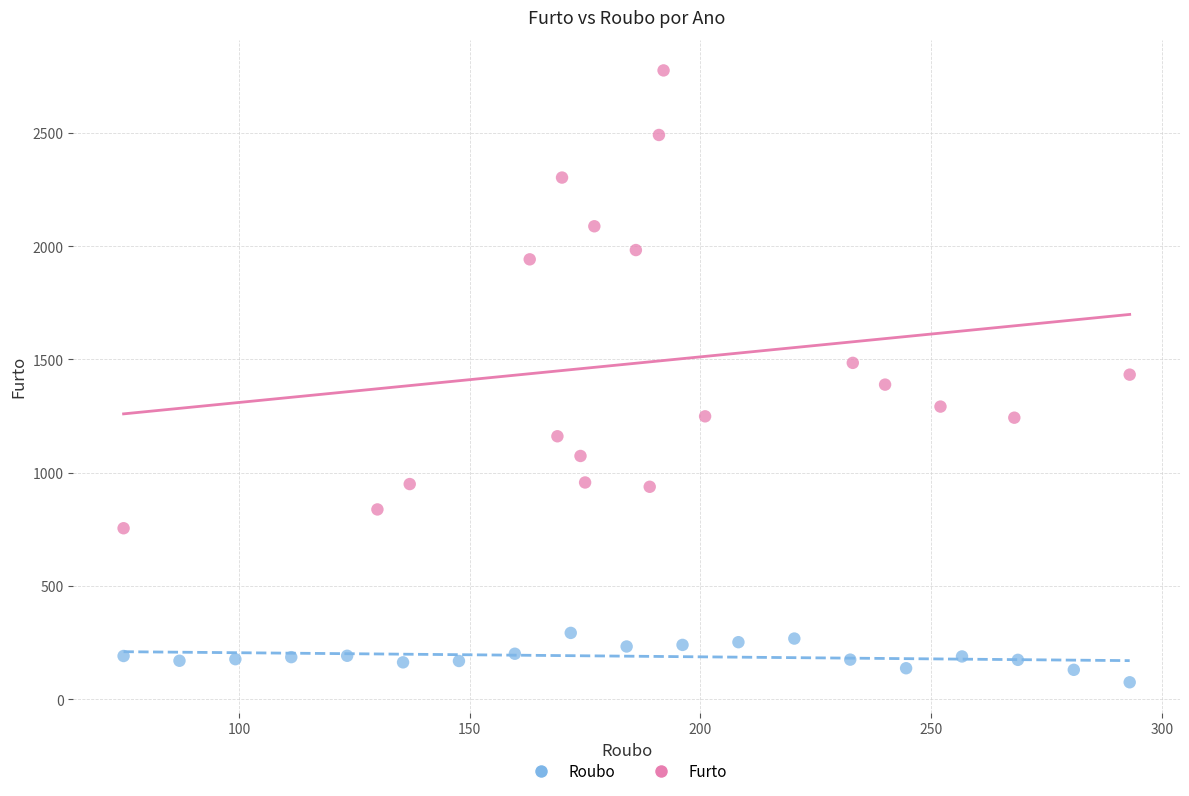

Which series contains the lowest Y value?

Roubo